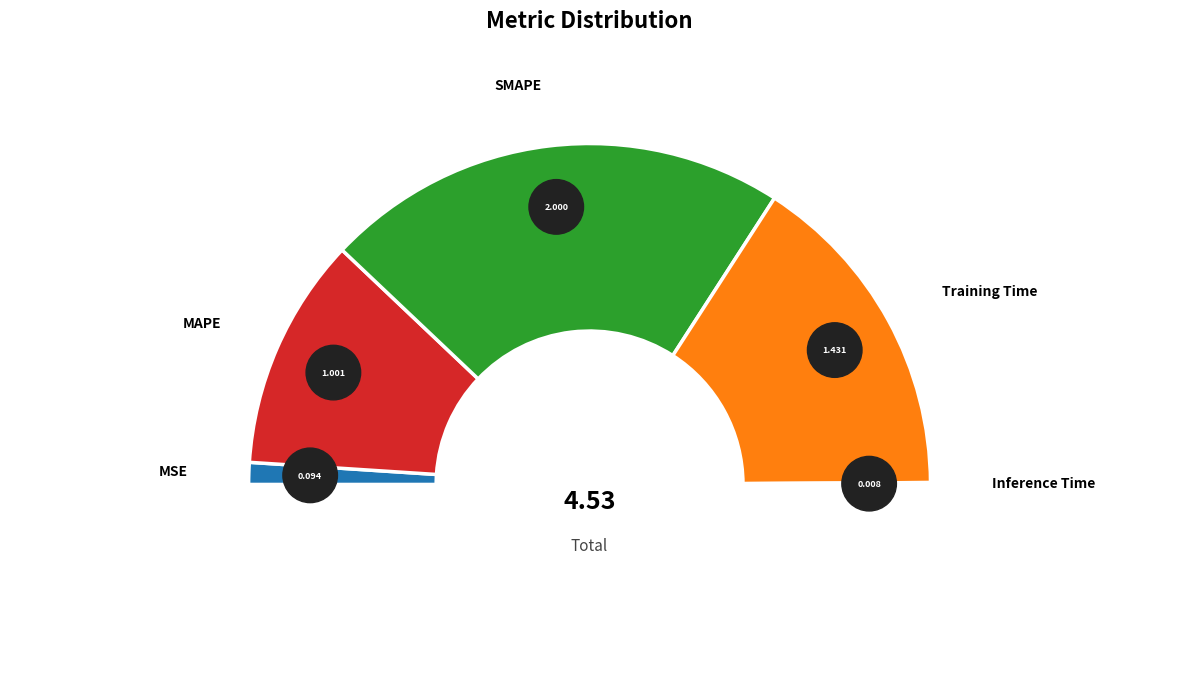

To the nearest percent, what is the difference between the largest and smallest slice percentages?

44%